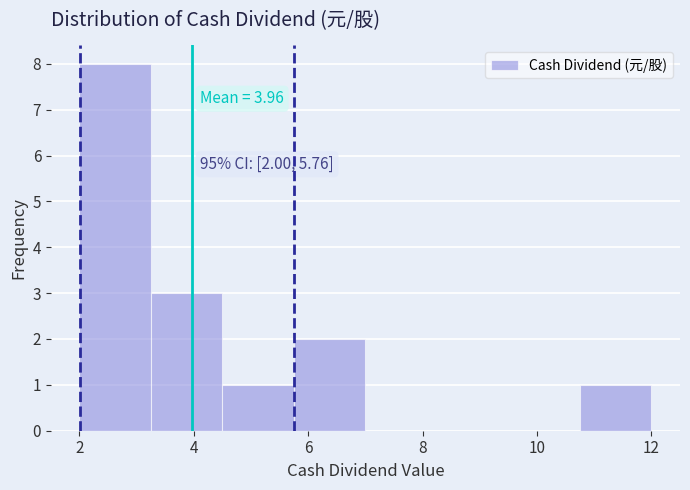

Over which range of the x-axis is the bar tallest?

2.00 to 3.25